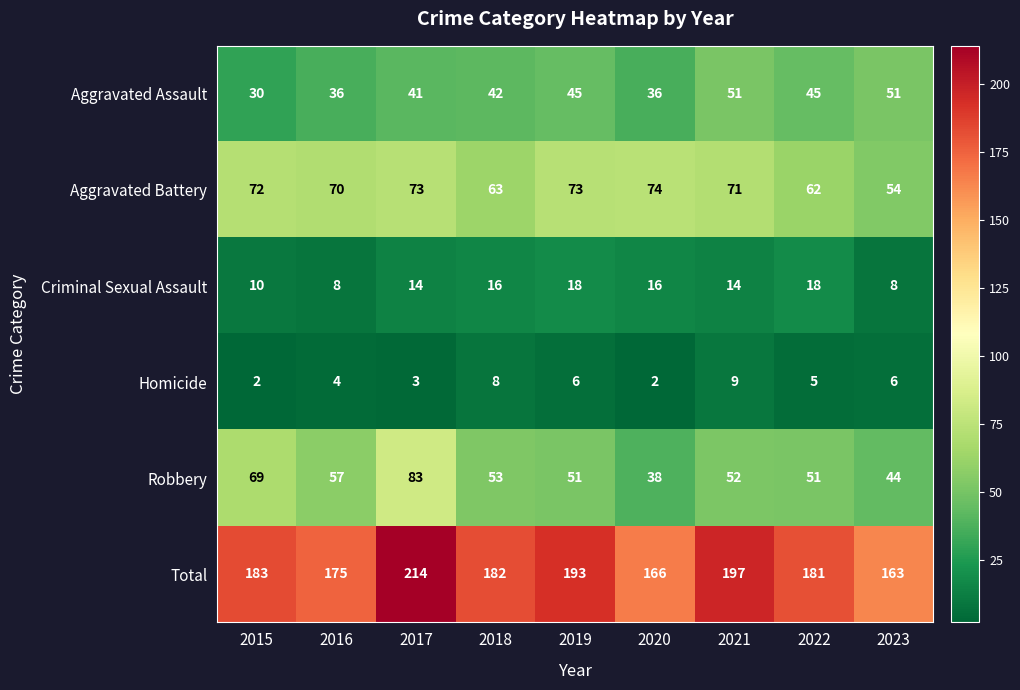

Between 2016 and 2023, which series saw the biggest shift?

Aggravated Battery